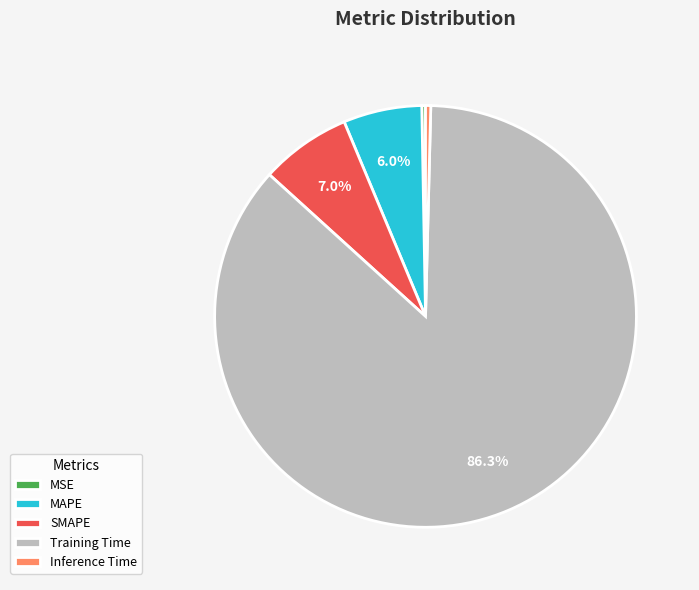

How many segments does this pie chart have?

5